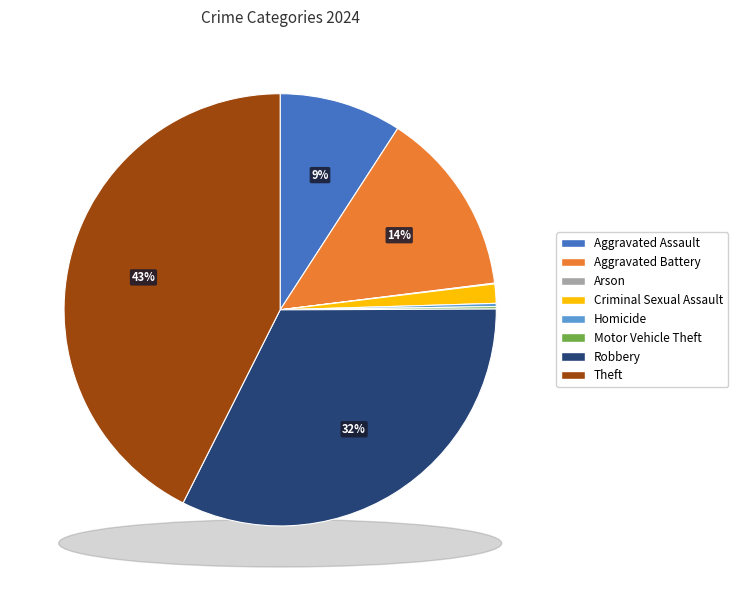

Is there a majority slice in this chart?

No